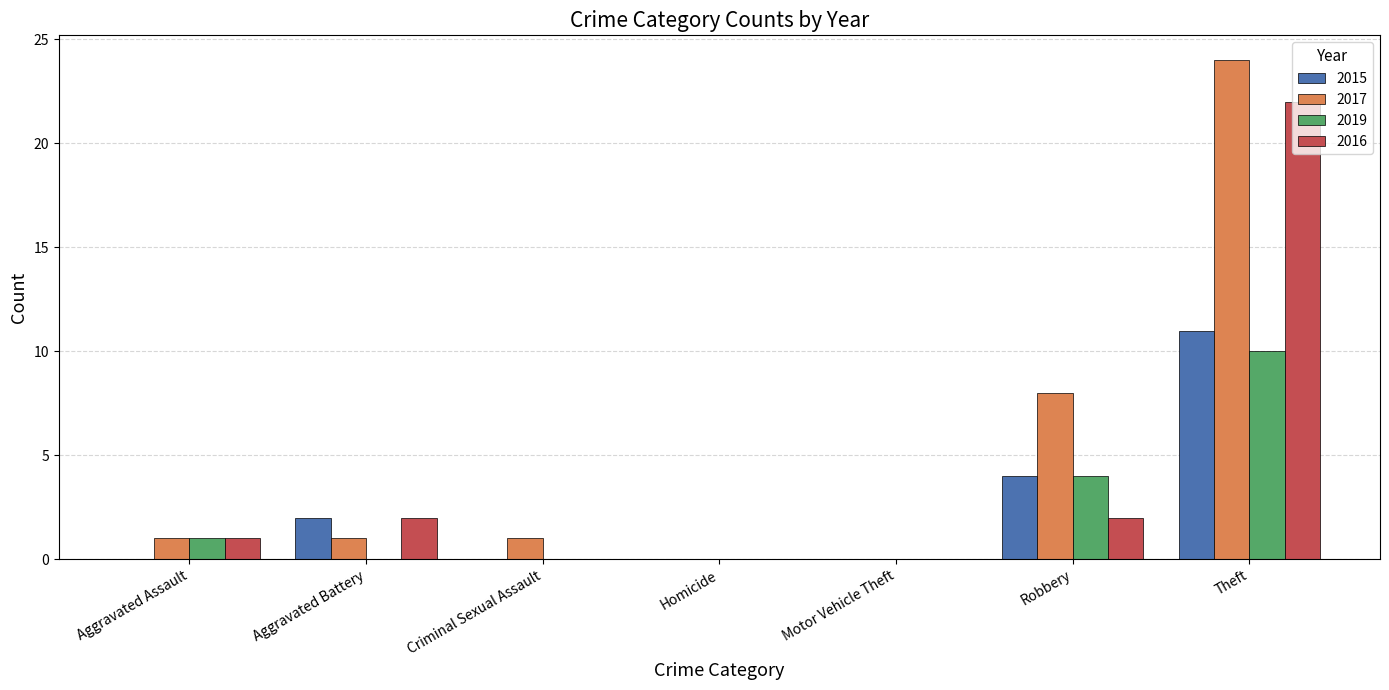

At which category is the sum across all series the highest?

Theft